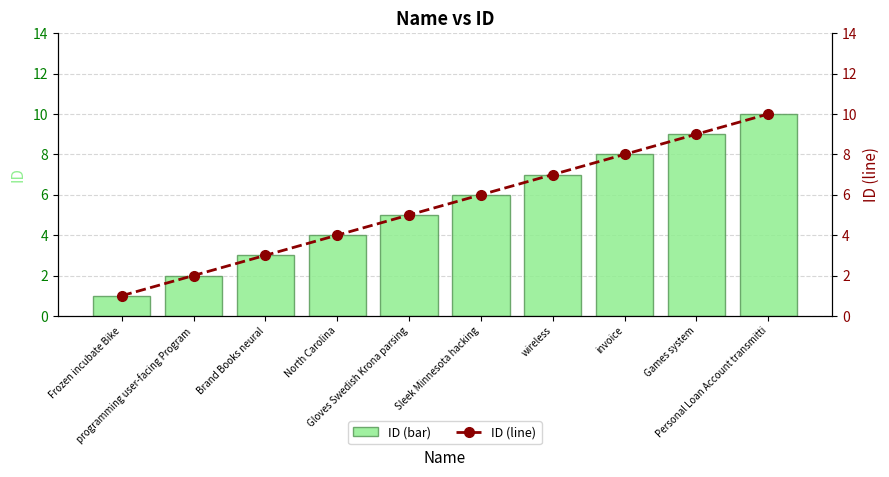

At how many categories does at least one series exceed 7?

3